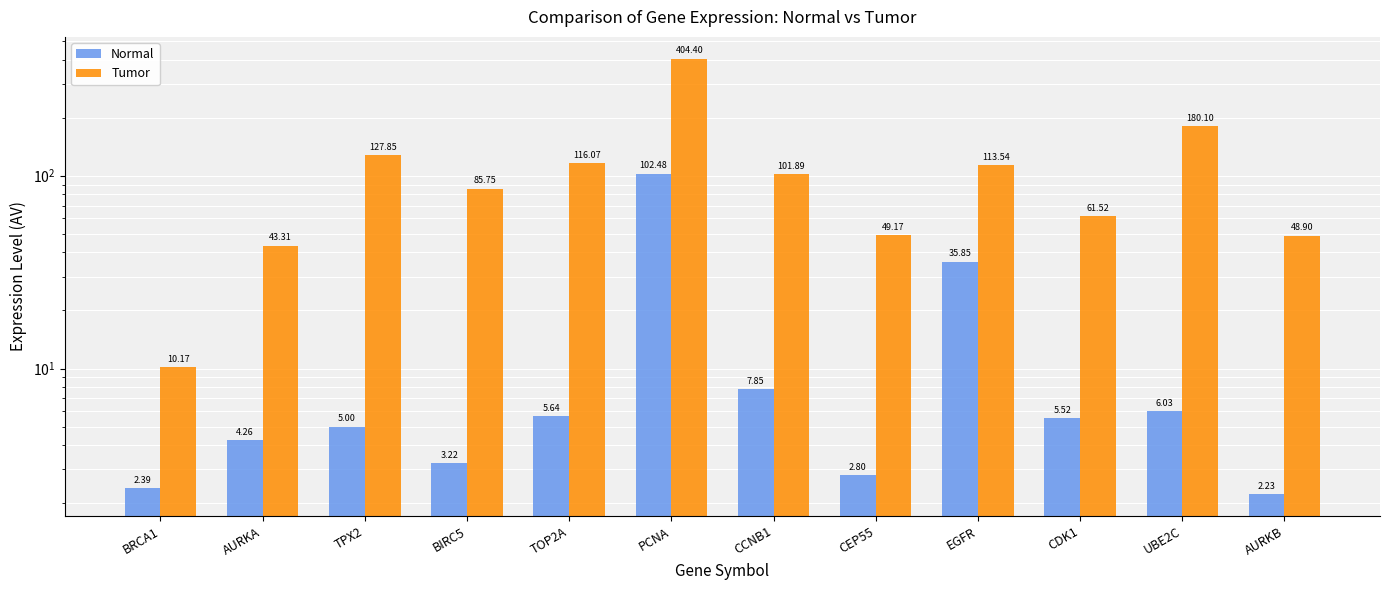

List the series in order of their peak value, lowest first.

Normal, Tumor